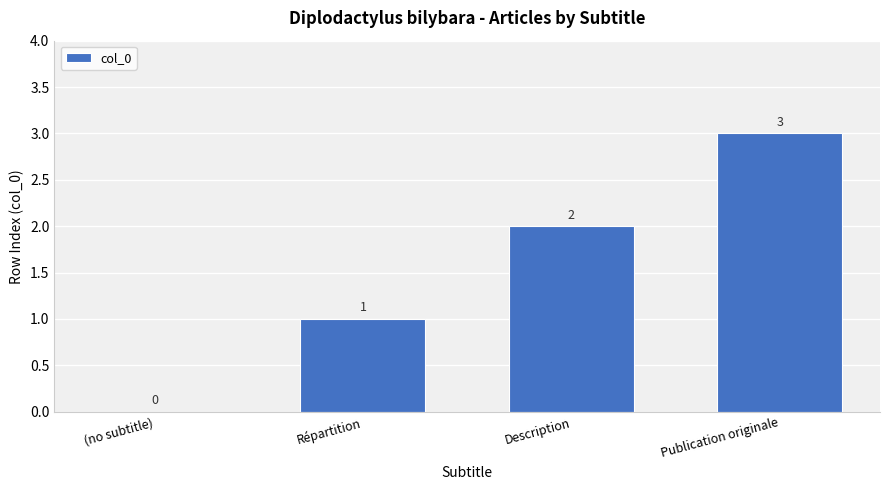

Between Description and (no subtitle), which is larger?

Description